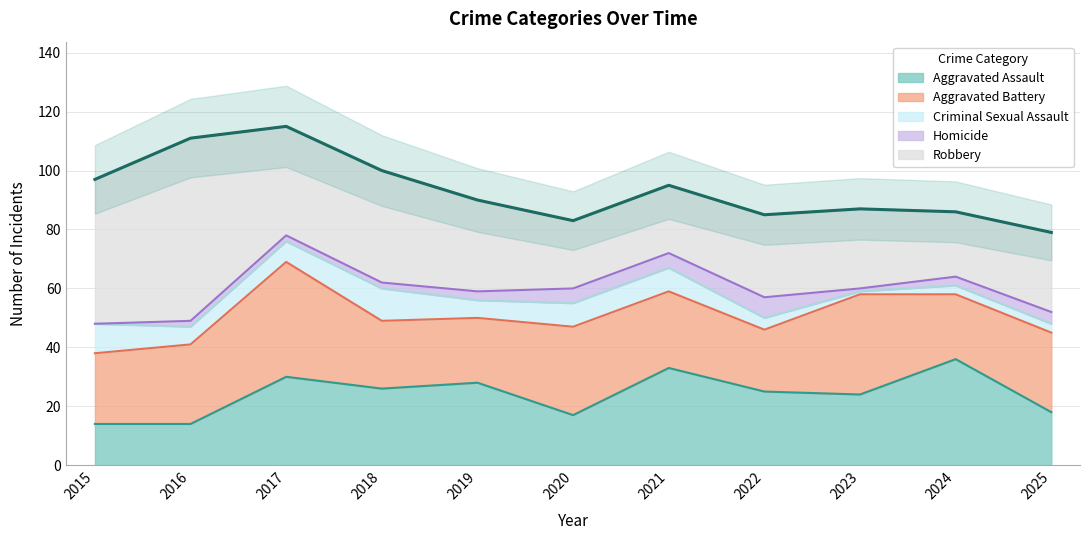

List the series in order of their peak value, lowest first.

Homicide, Criminal Sexual Assault, Aggravated Assault, Aggravated Battery, Robbery